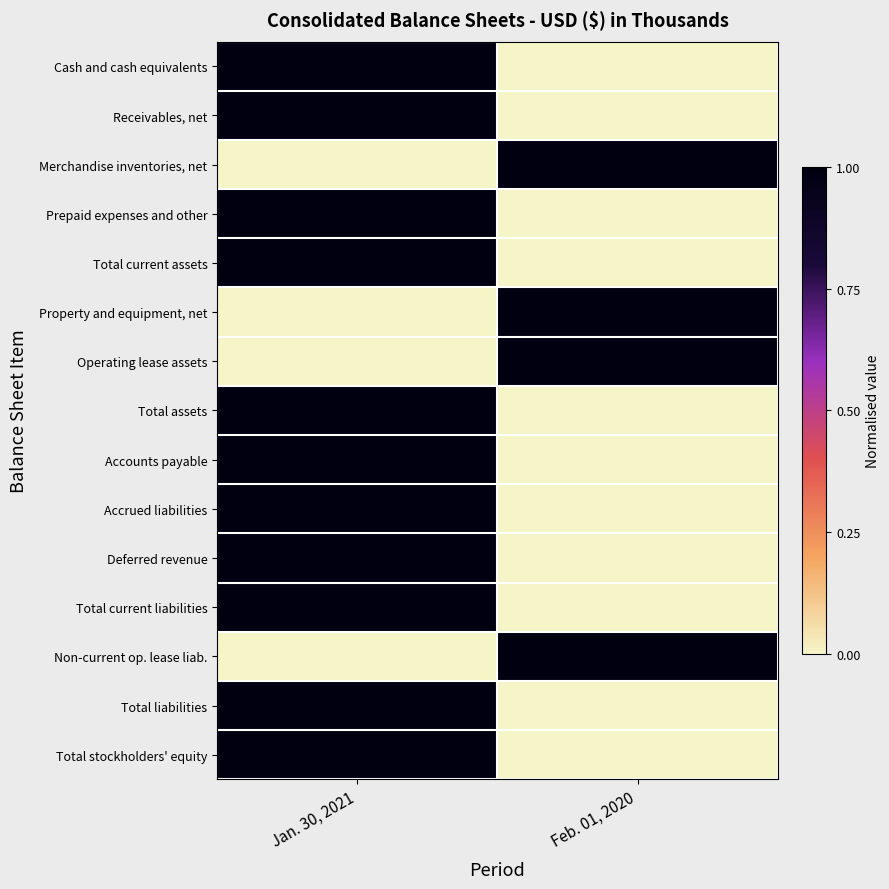

At Jan. 30, 2021, list the series in order from largest to smallest.

Cash and cash equivalents, Receivables, net, Prepaid expenses and other, Total current assets, Total assets, Accounts payable, Accrued liabilities, Deferred revenue, Total current liabilities, Total liabilities, Total stockholders' equity, Merchandise inventories, net, Property and equipment, net, Operating lease assets, Non-current op. lease liab.